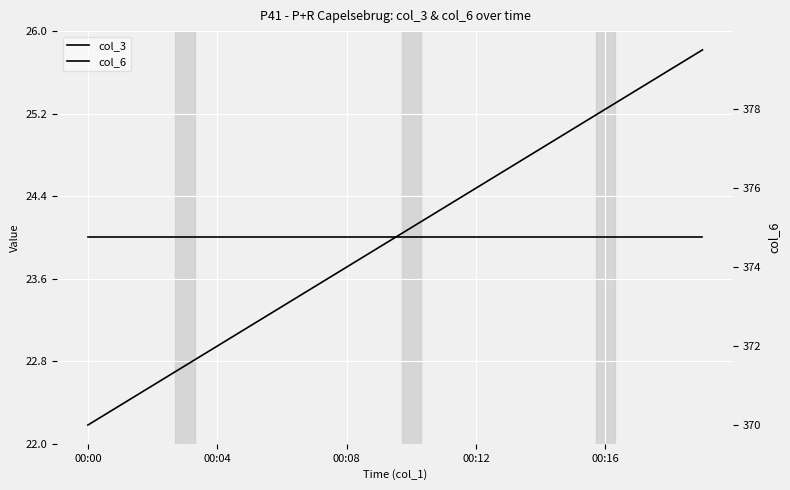

The value of col_3 at 6 is 24.0. True or false?

True